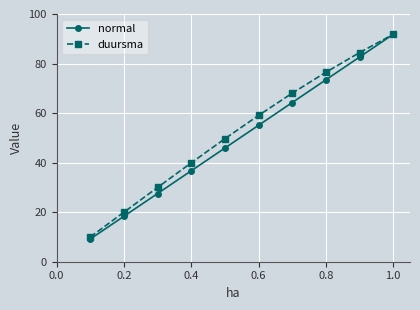

Which series has the largest range (max minus min)?

normal